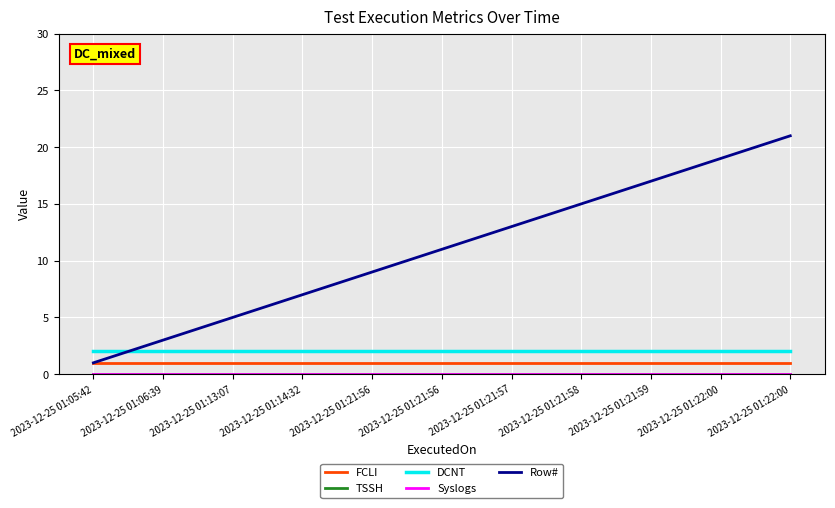

What is the maximum value for Row#?

21